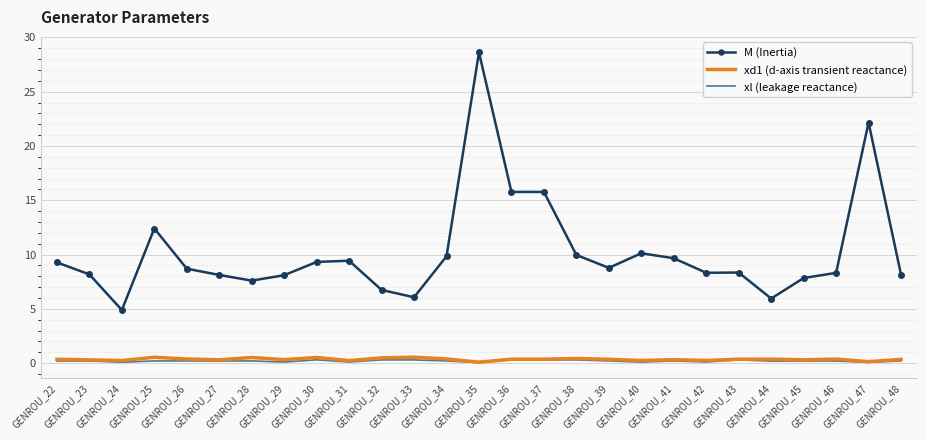

True or false: M (Inertia) and xd1 (d-axis transient reactance) cross at least once.

False